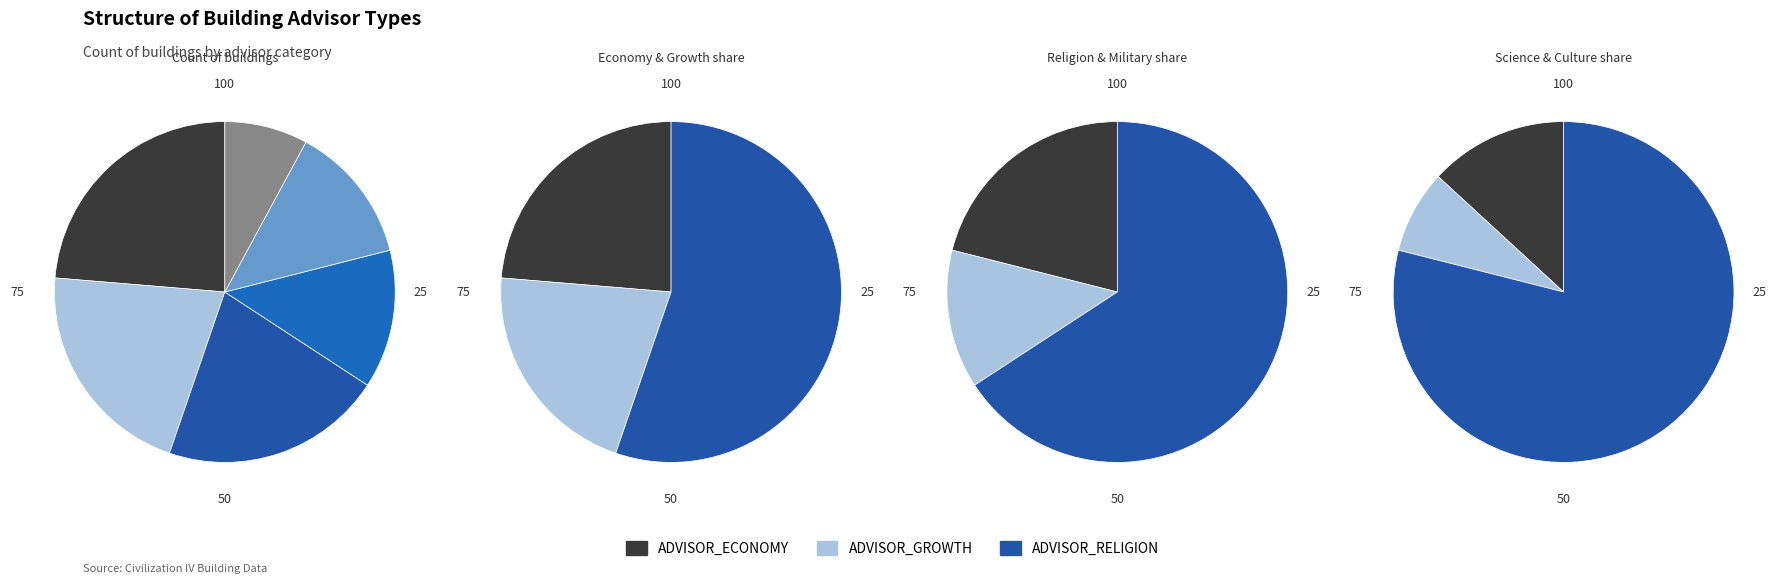

What percentage do ADVISOR_RELIGION and ADVISOR_GROWTH together represent?

42.1%